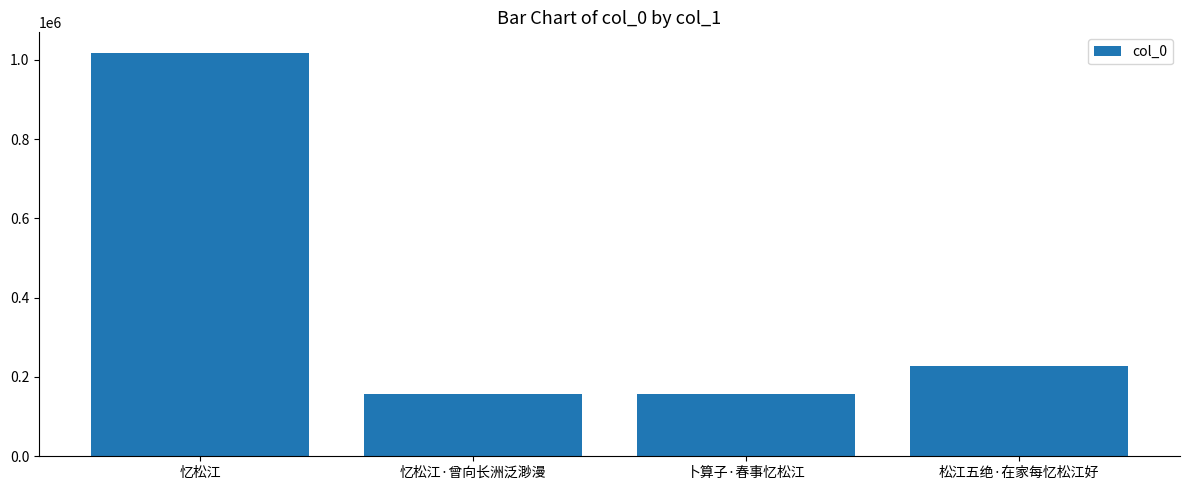

What is the smallest value displayed?

156503